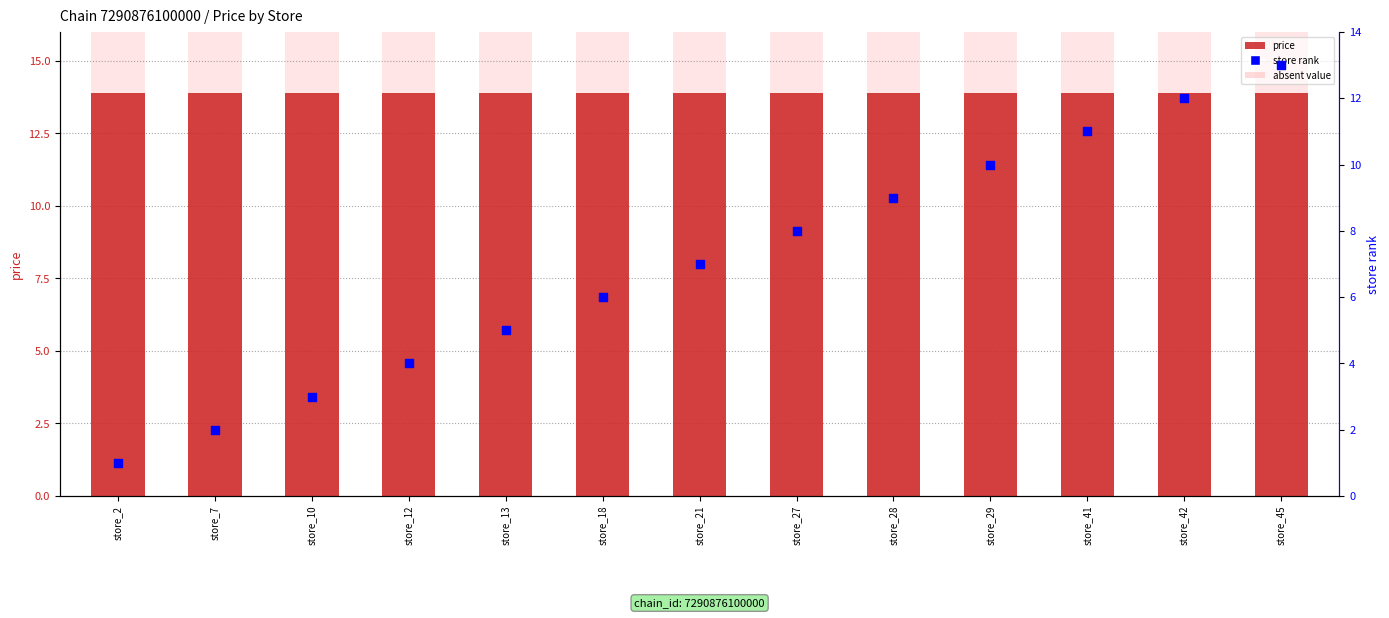

At how many categories does at least one series exceed 12?

13